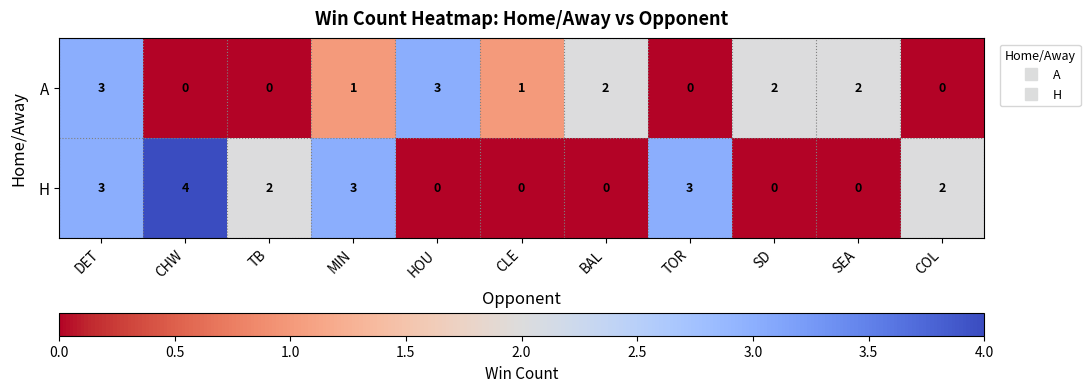

How many values in the H series are below 2?

5